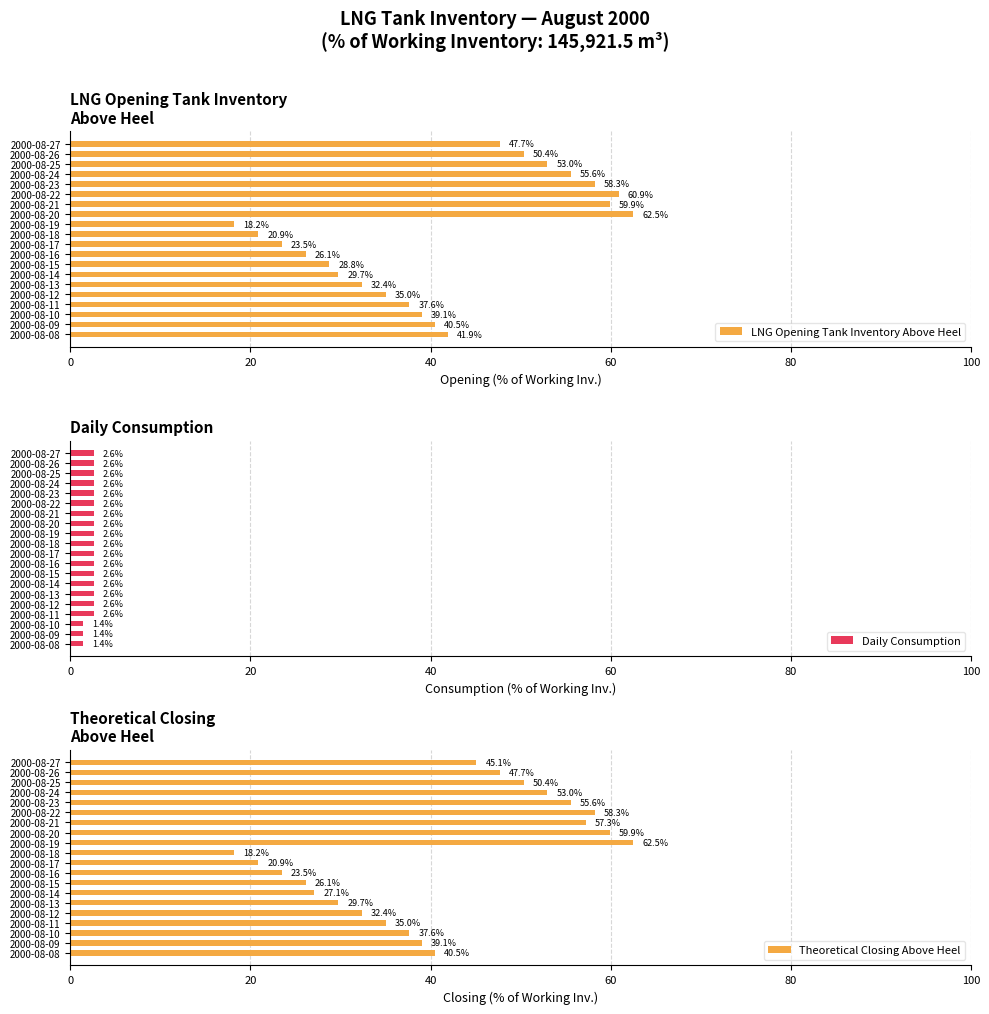

Are the bars grouped side by side (vs. stacked)?

Yes